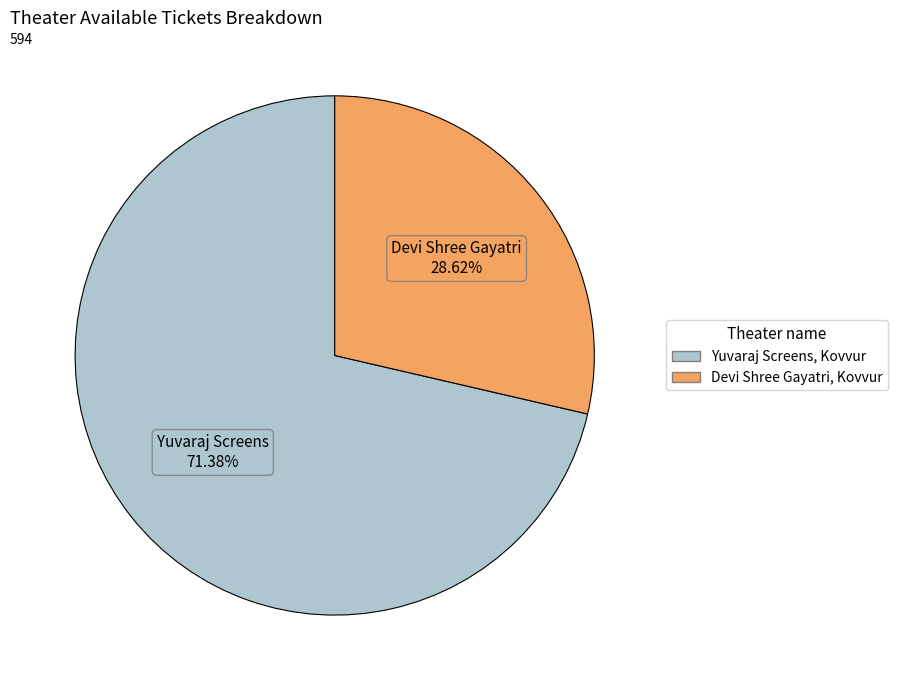

True or false: Yuvaraj Screens, Kovvur accounts for 64% of the total.

False